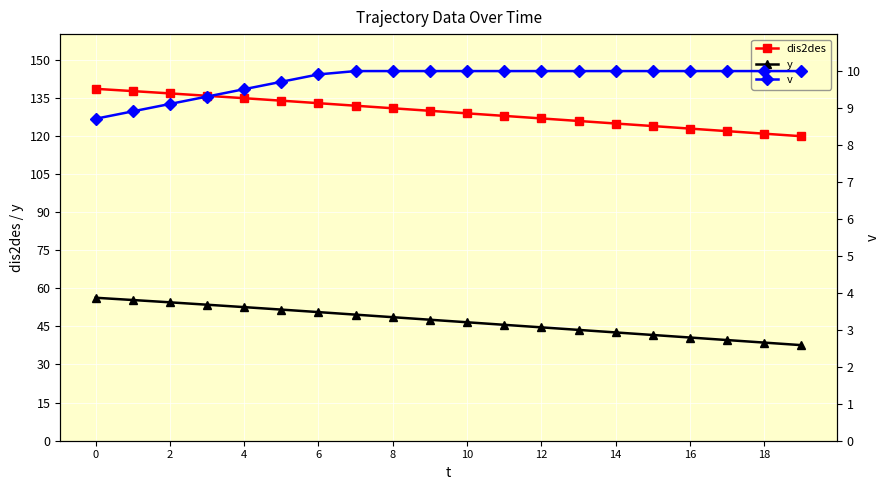

What is the difference between the second highest and minimum values in the y series?

17.8